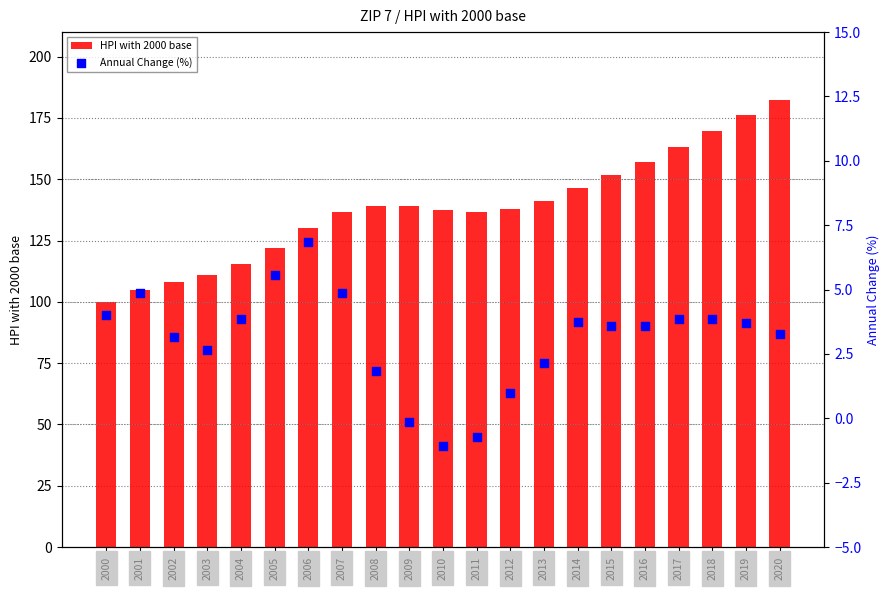

Which series has the largest total across all categories?

HPI with 2000 base